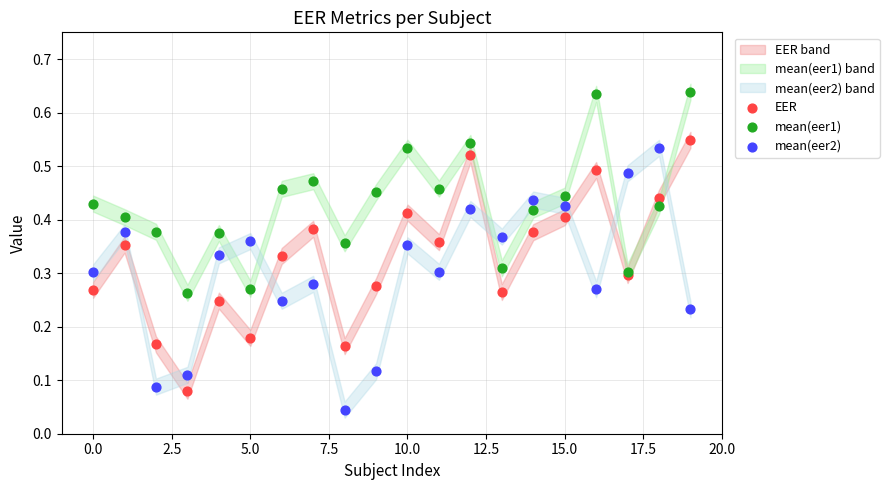

Which series contains the highest Y value?

mean(eer1)